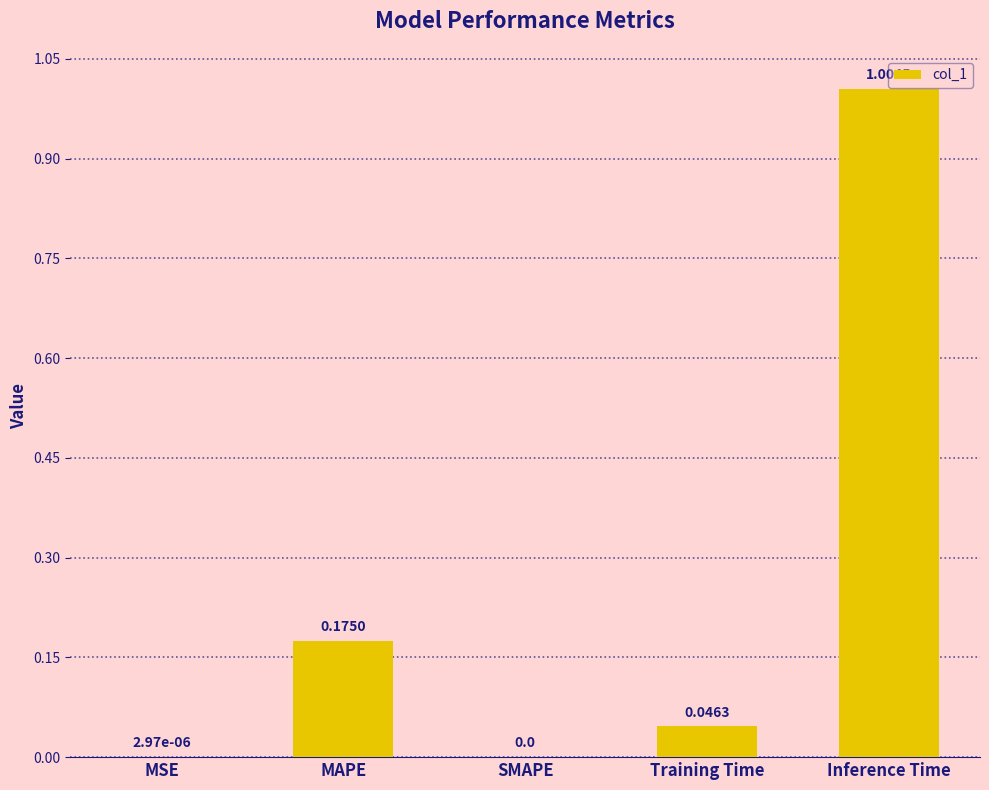

What is the change in value from MSE to MAPE?

+0.2